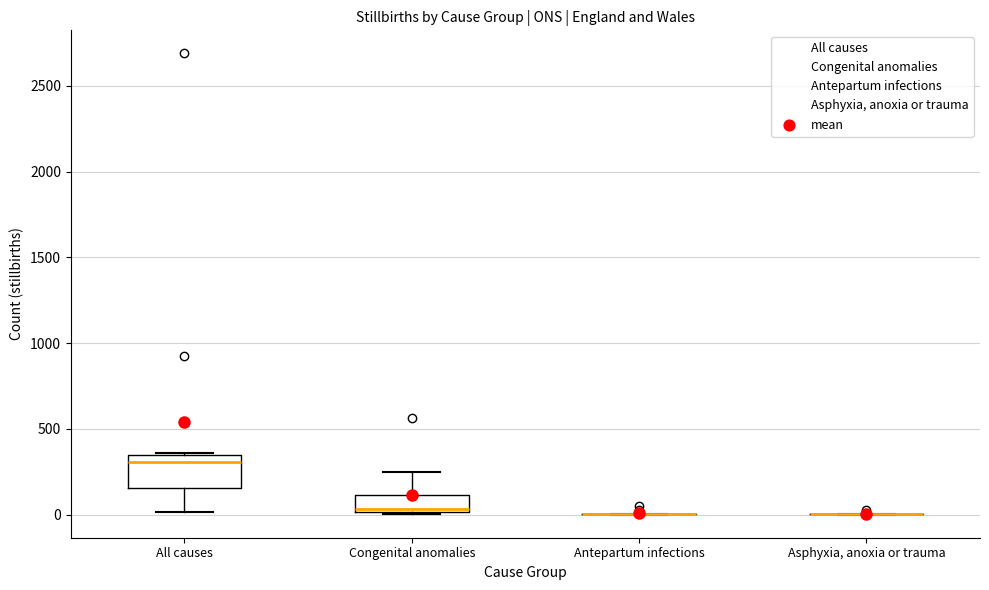

Comparing the boxes themselves (not the whiskers), which one is the tallest?

All causes